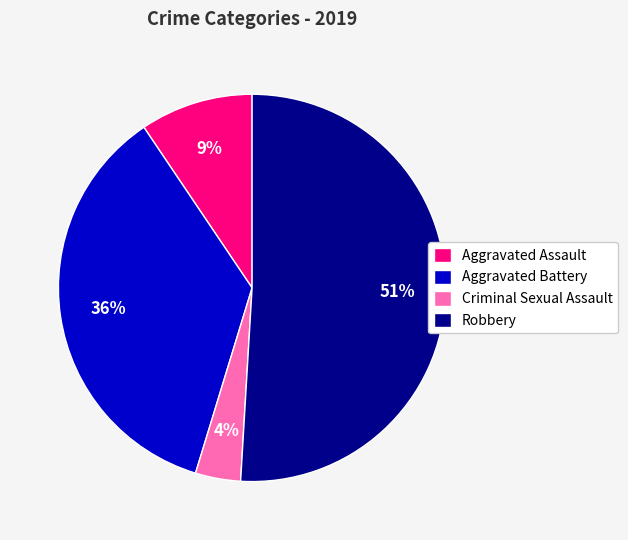

To the nearest percent, what portion does Aggravated Battery represent?

36%